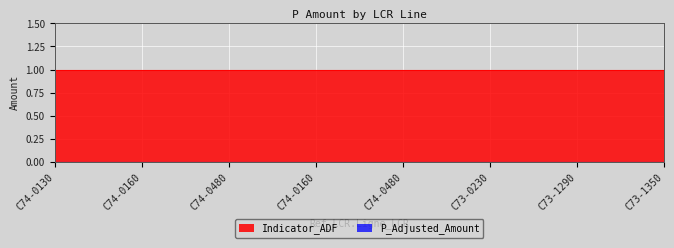

Rank the series by their average value, from lowest to highest.

P_Adjusted_Amount, Indicator_ADF